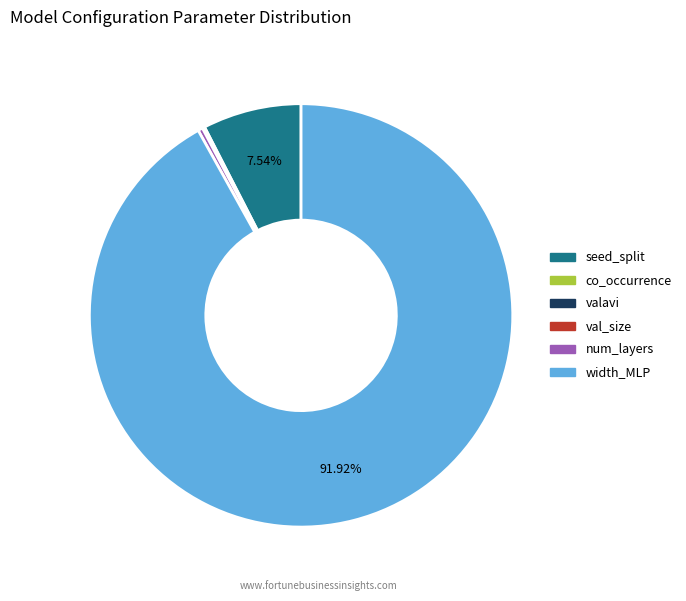

Is there any slice that represents more than half of the pie?

Yes